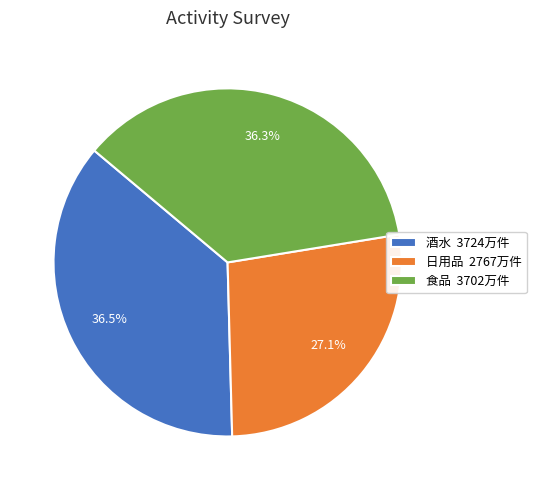

How much of the chart is everything except 食品?

63.7%